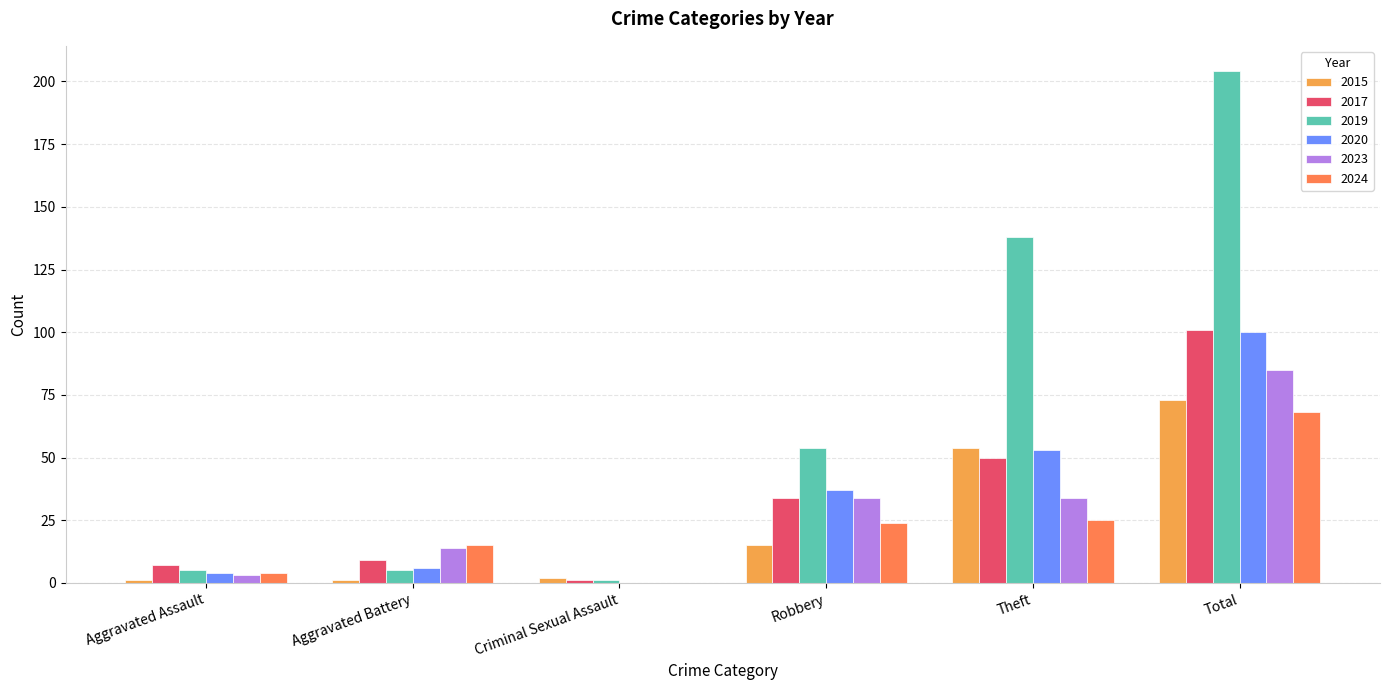

What is the value of the 2023 bar at the 6th from the left?

85